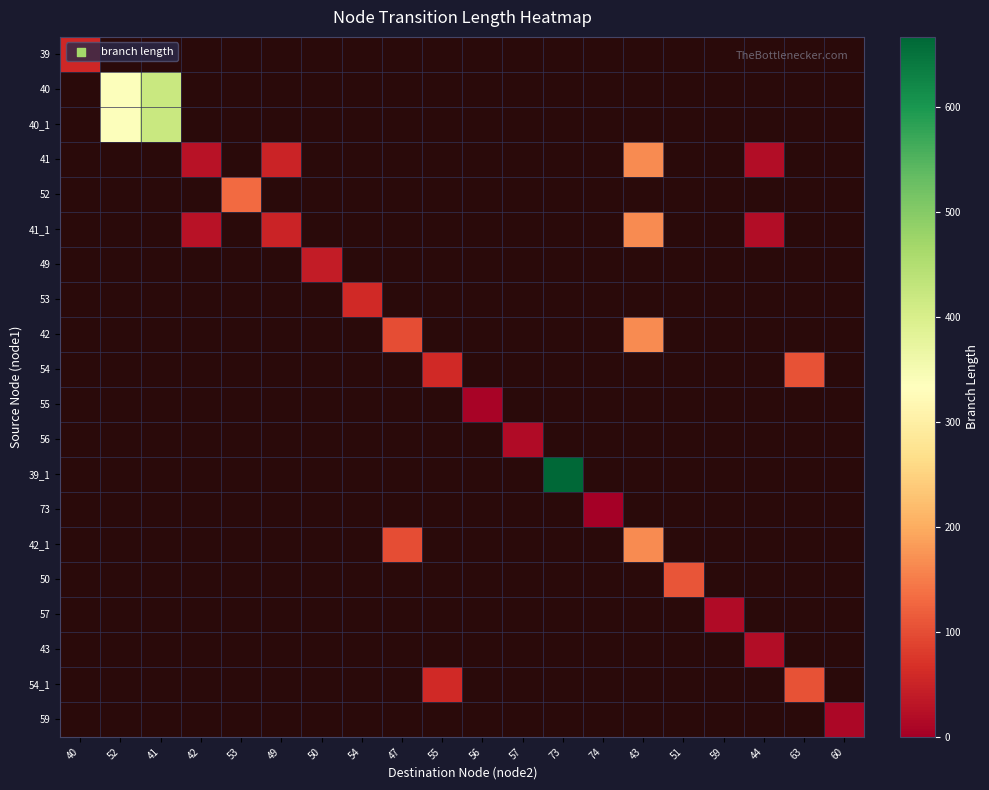

At which label does 49 reach its minimum?

40